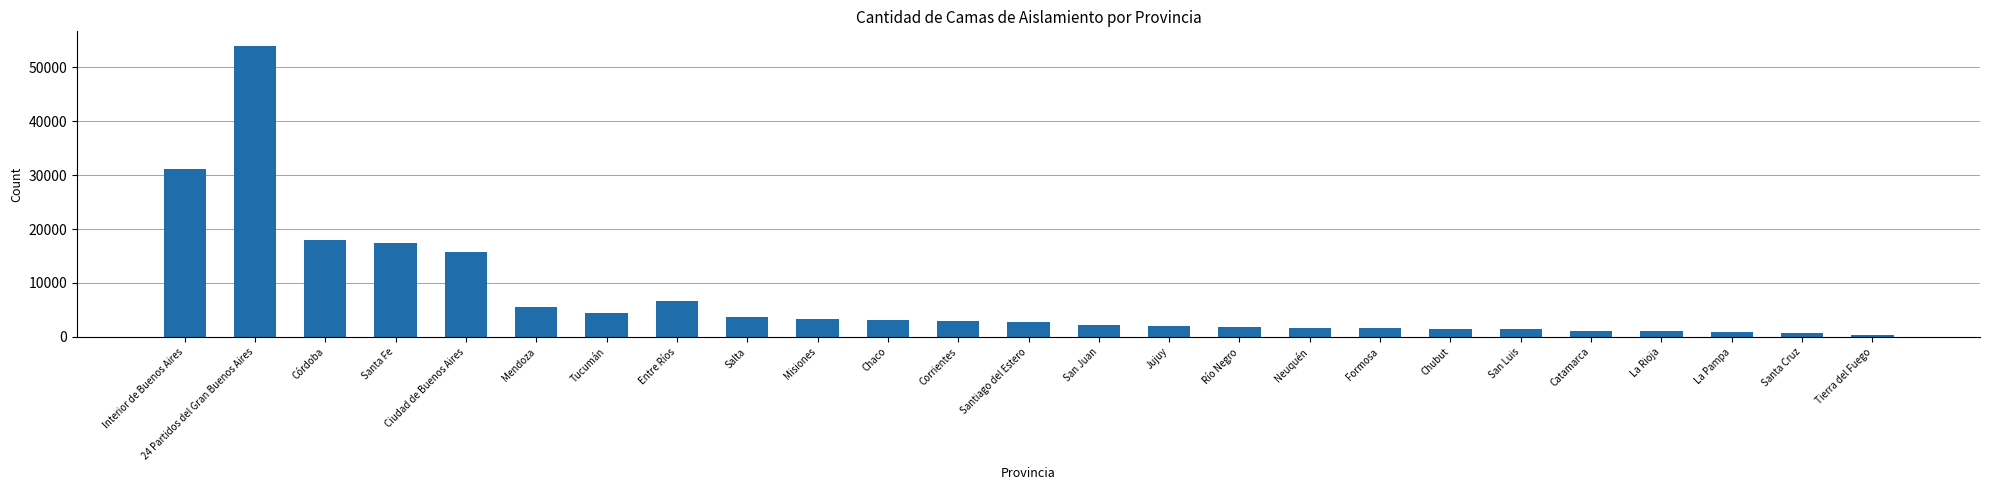

Count the number of categories in the chart.

25